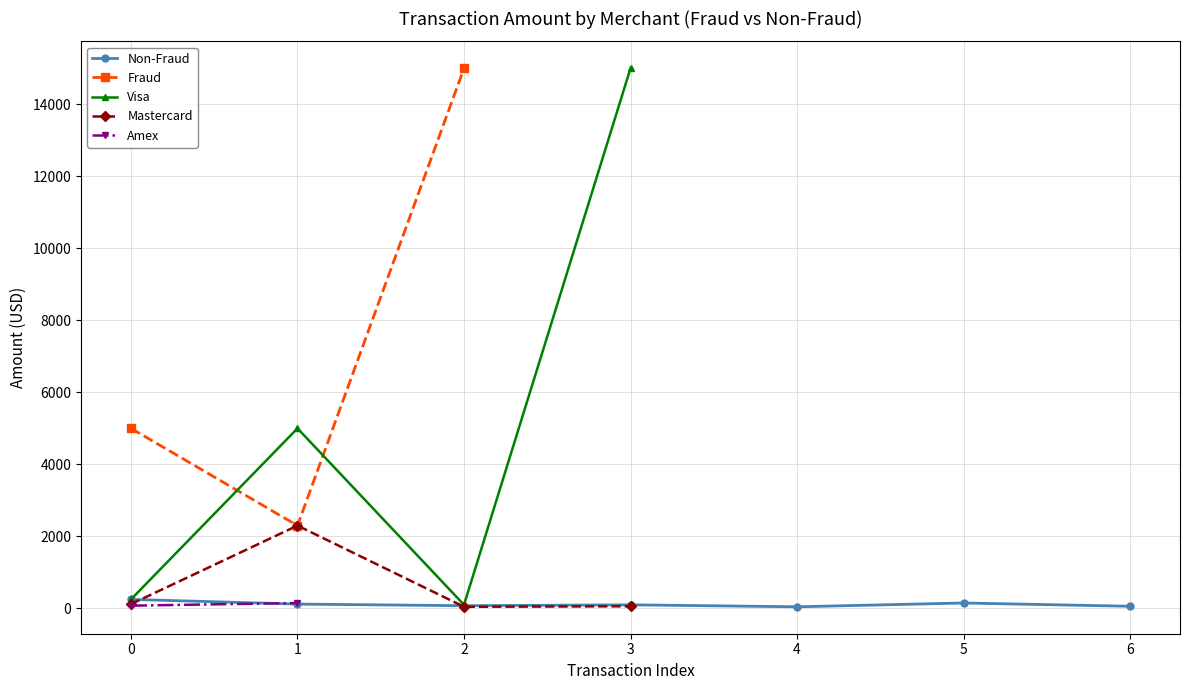

True or false: Mastercard and Visa intersect in this chart.

False